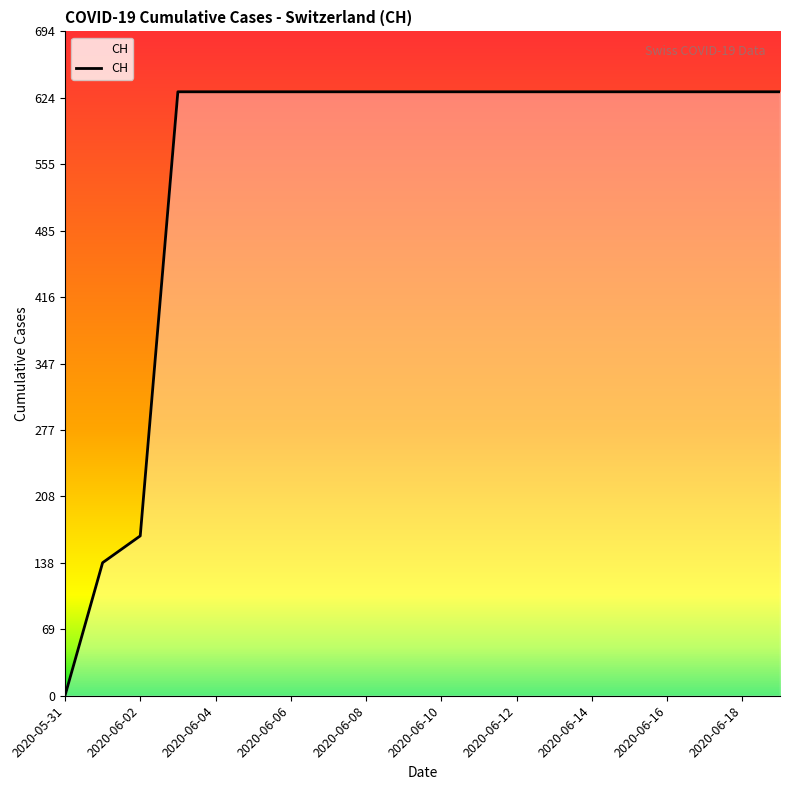

What is the greatest value displayed?

631